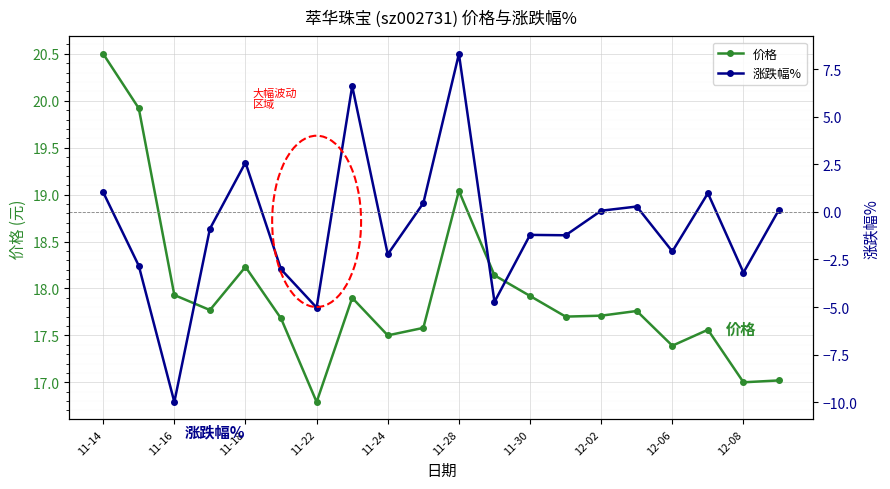

Is it true that 价格 equals 19.0 at 11-28?

True